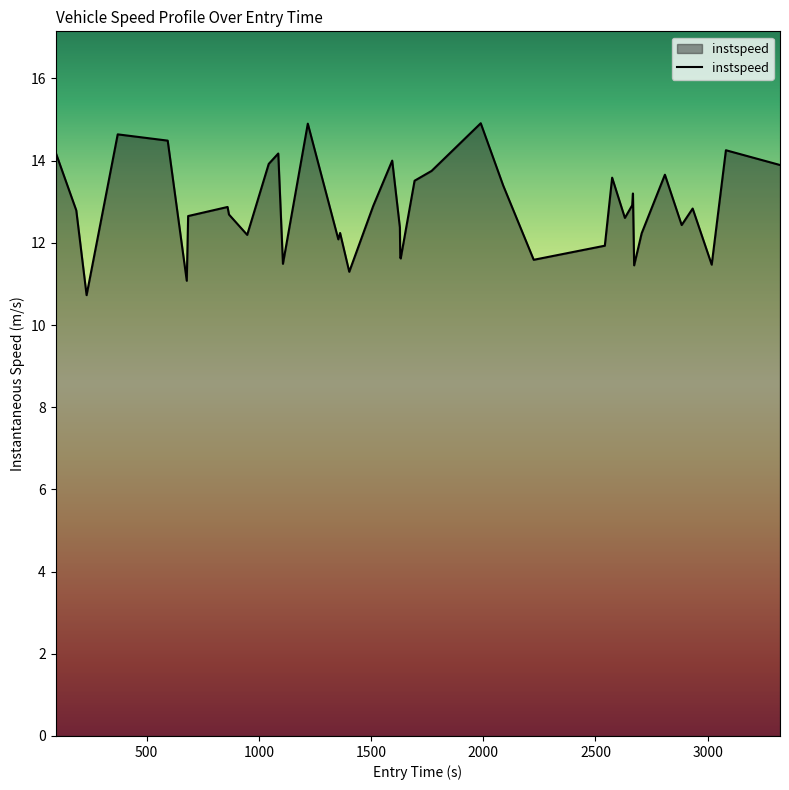

What is the greatest value displayed?

14.9